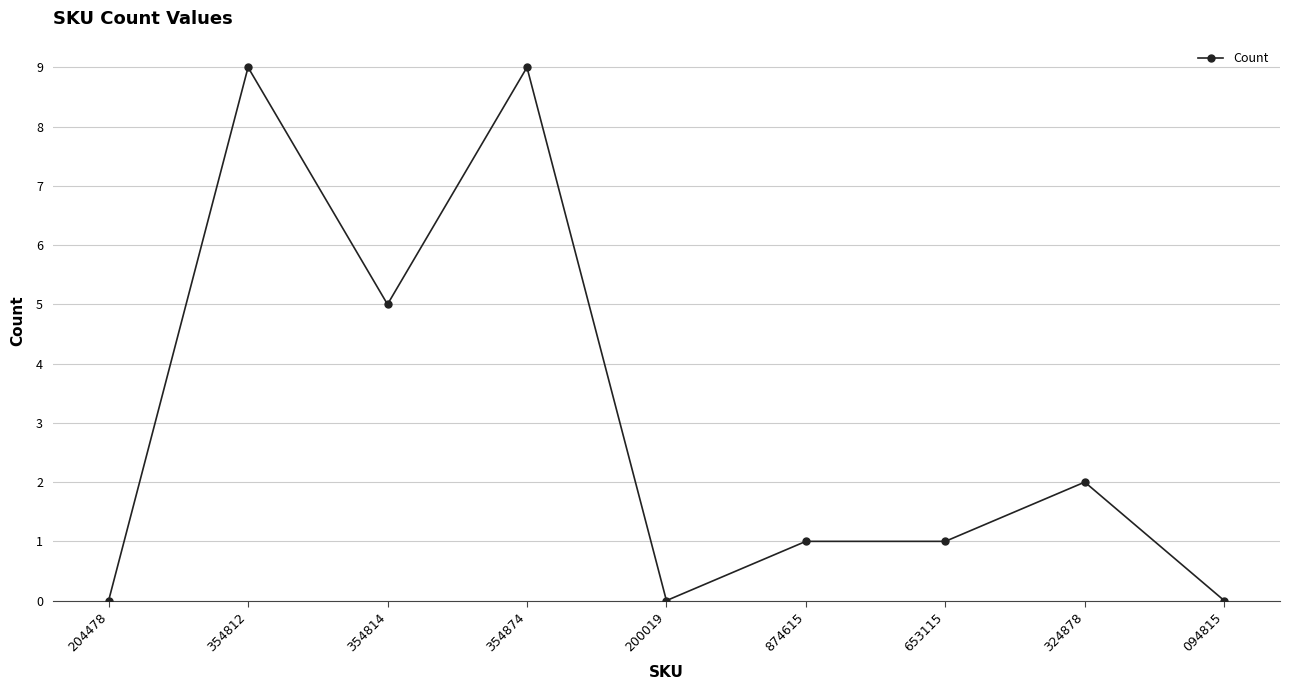

Which has a higher value, 653115 or 204478?

653115